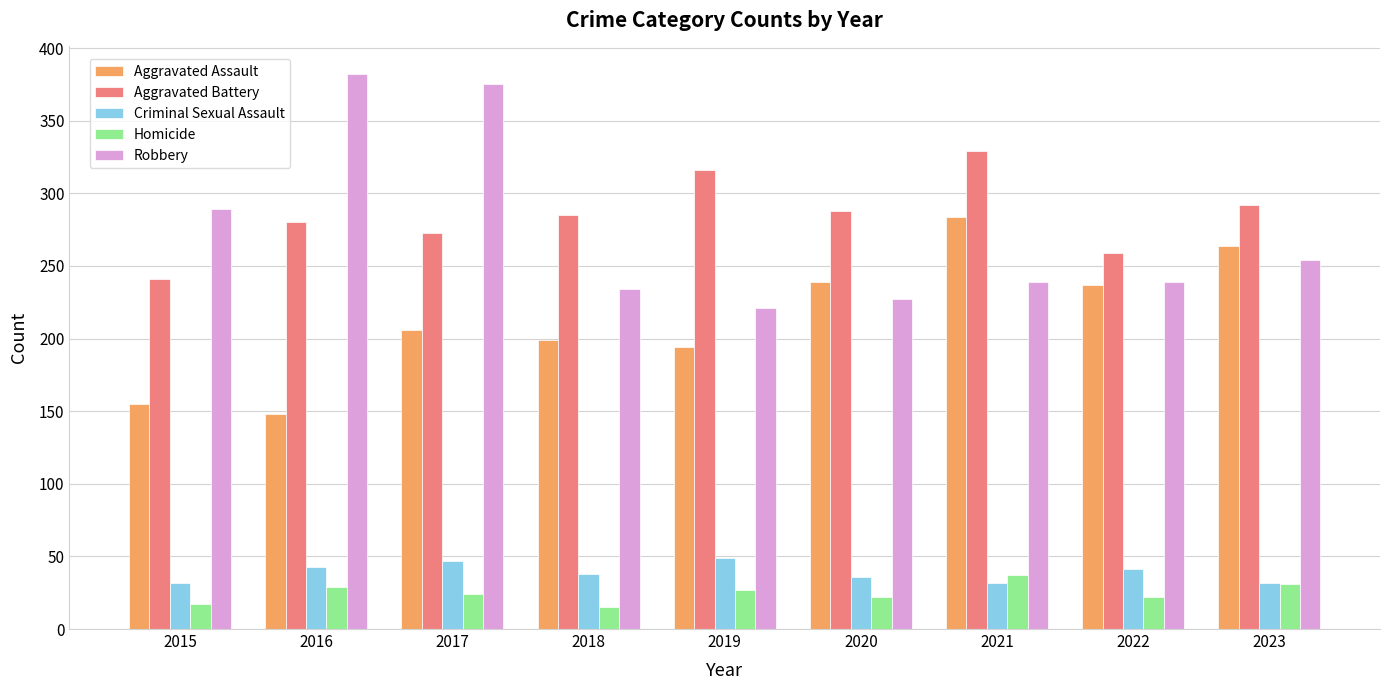

Reading right to left, list all the values displayed in this chart.

Aggravated Assault: 2023=264	2022=237	2021=284	2020=239	2019=194	2018=199	2017=206	2016=148	2015=155
Aggravated Battery: 2023=292	2022=259	2021=329	2020=288	2019=316	2018=285	2017=273	2016=280	2015=241
Criminal Sexual Assault: 2023=32	2022=41	2021=32	2020=36	2019=49	2018=38	2017=47	2016=43	2015=32
Homicide: 2023=31	2022=22	2021=37	2020=22	2019=27	2018=15	2017=24	2016=29	2015=17
Robbery: 2023=254	2022=239	2021=239	2020=227	2019=221	2018=234	2017=375	2016=382	2015=289